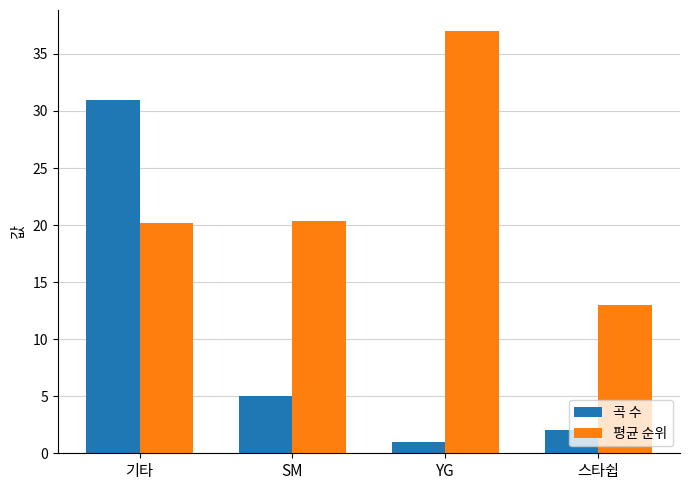

What is the sum of all 평균 순위 values?

90.6